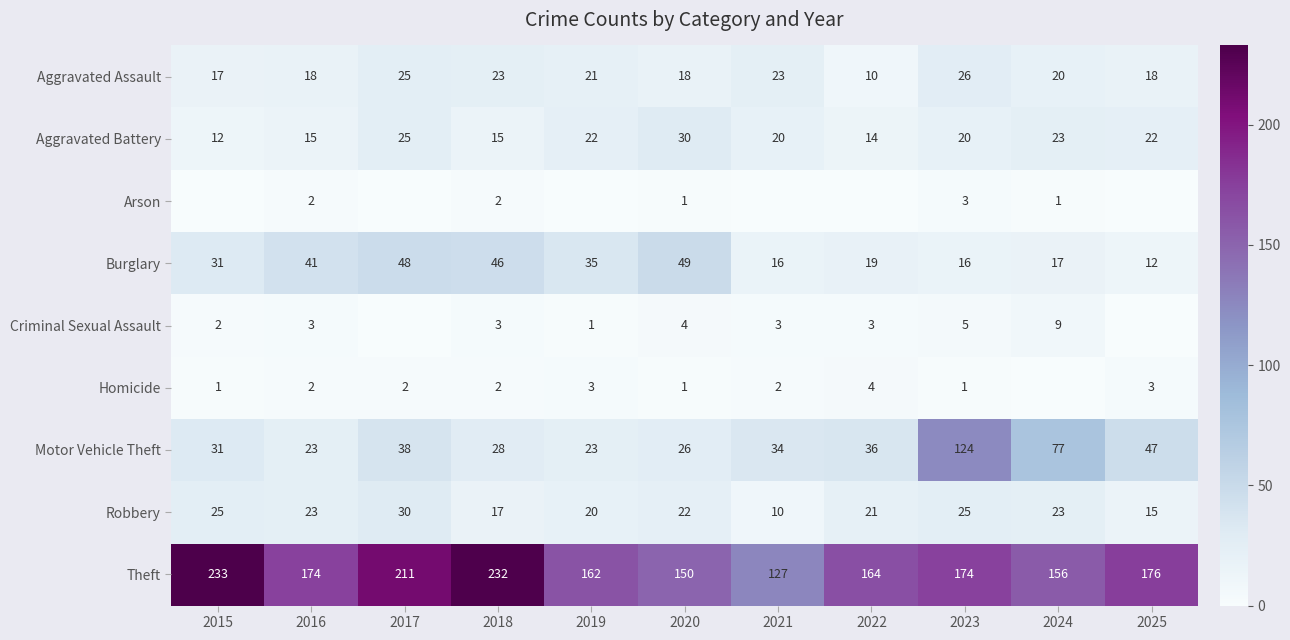

At which label is Theft closest to 180?

2025